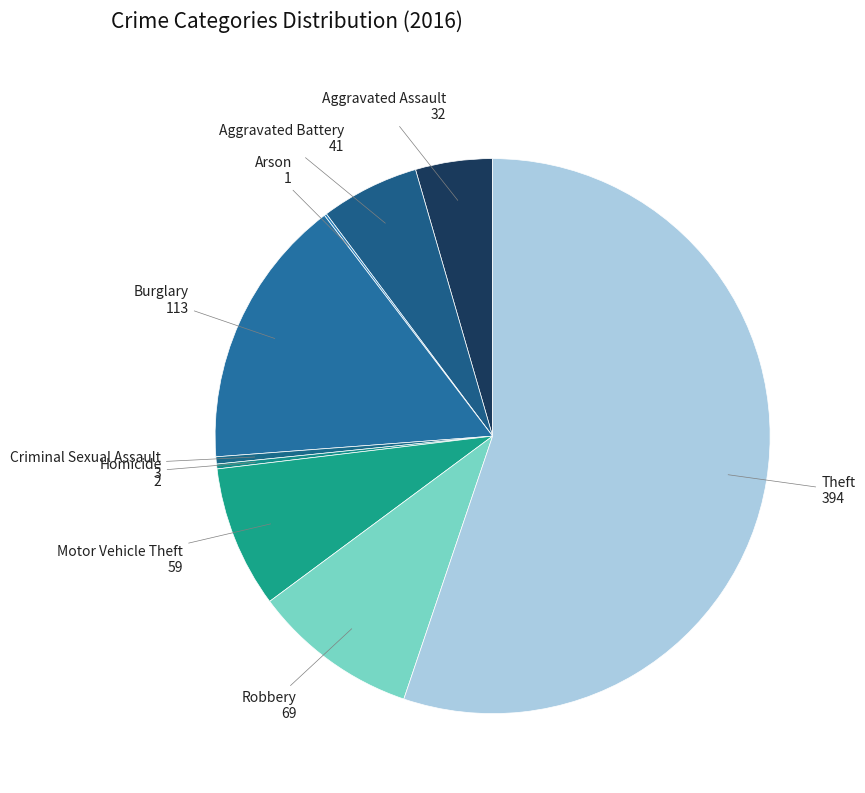

Which has a higher value, Homicide or Aggravated Assault?

Aggravated Assault